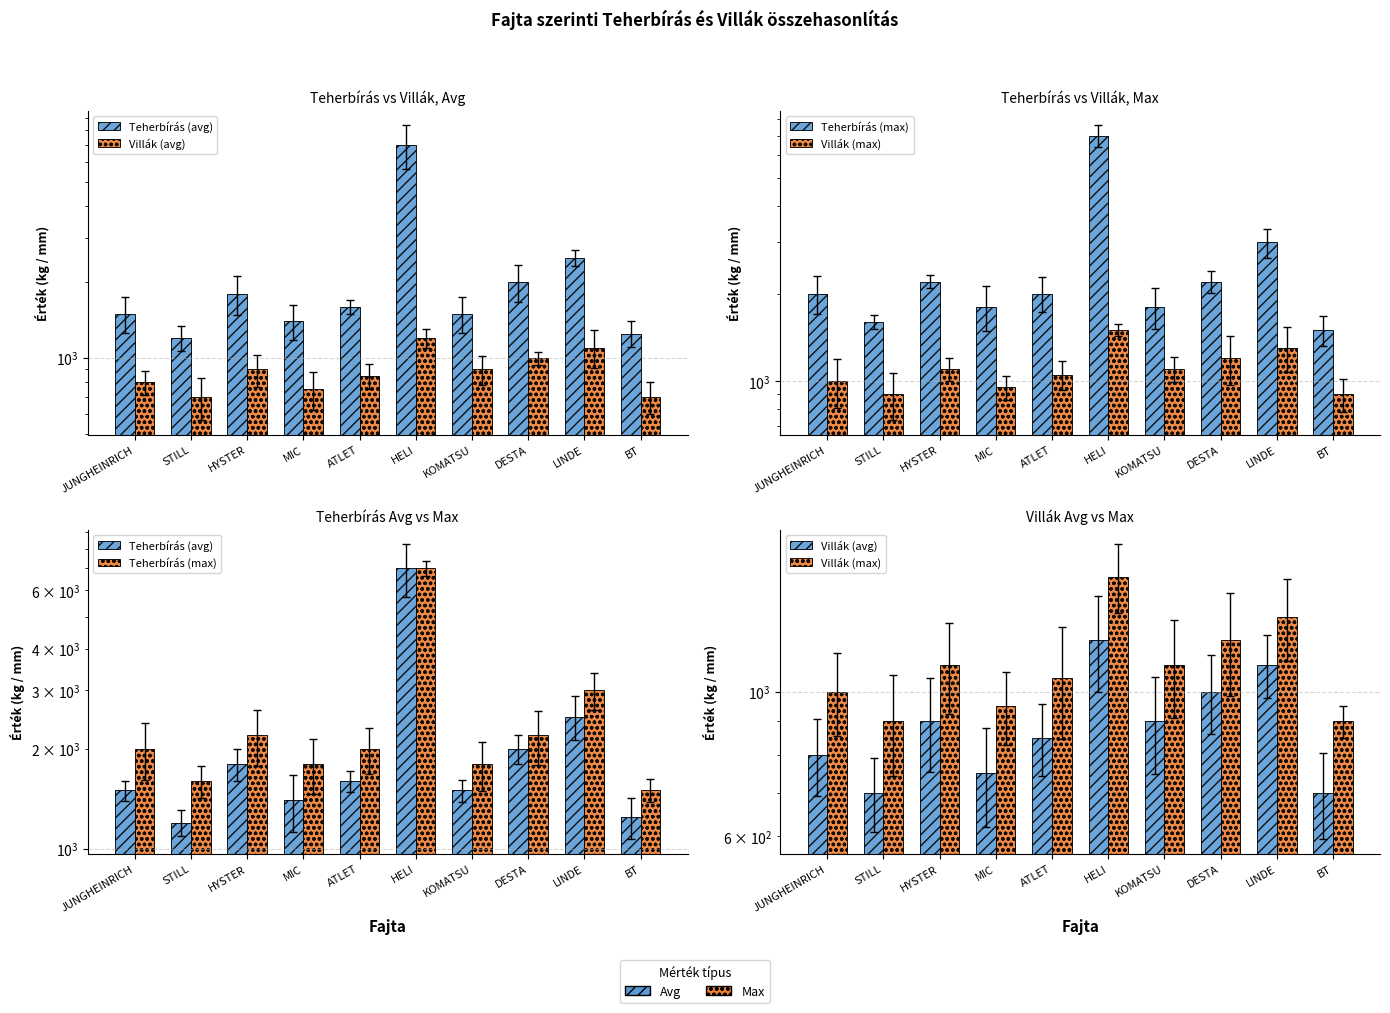

What is the difference between the maximum and minimum values in the Villák (avg) series?

500